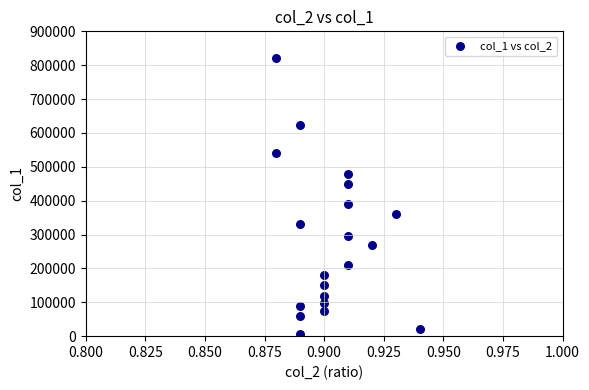

What is the range of Y values (max minus min)?

816000